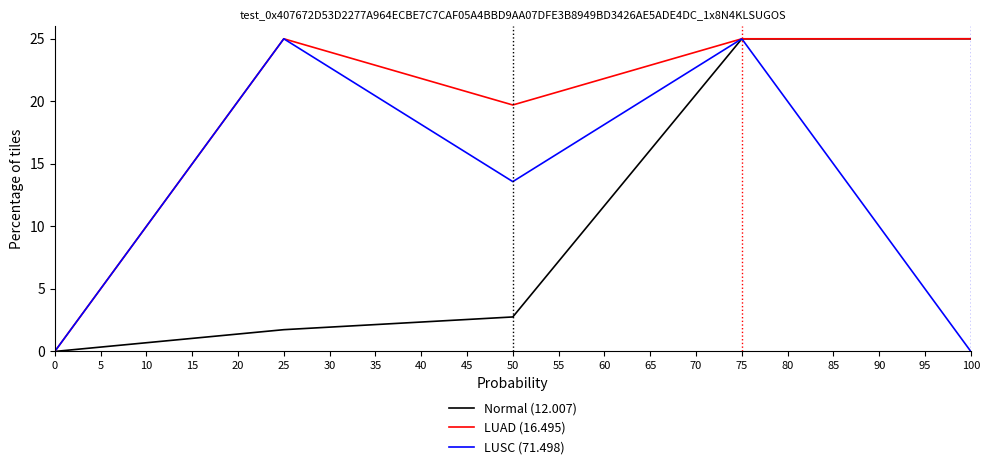

After their last crossing, which series has the higher values: Normal (12.007) or LUSC (71.498)?

Normal (12.007)